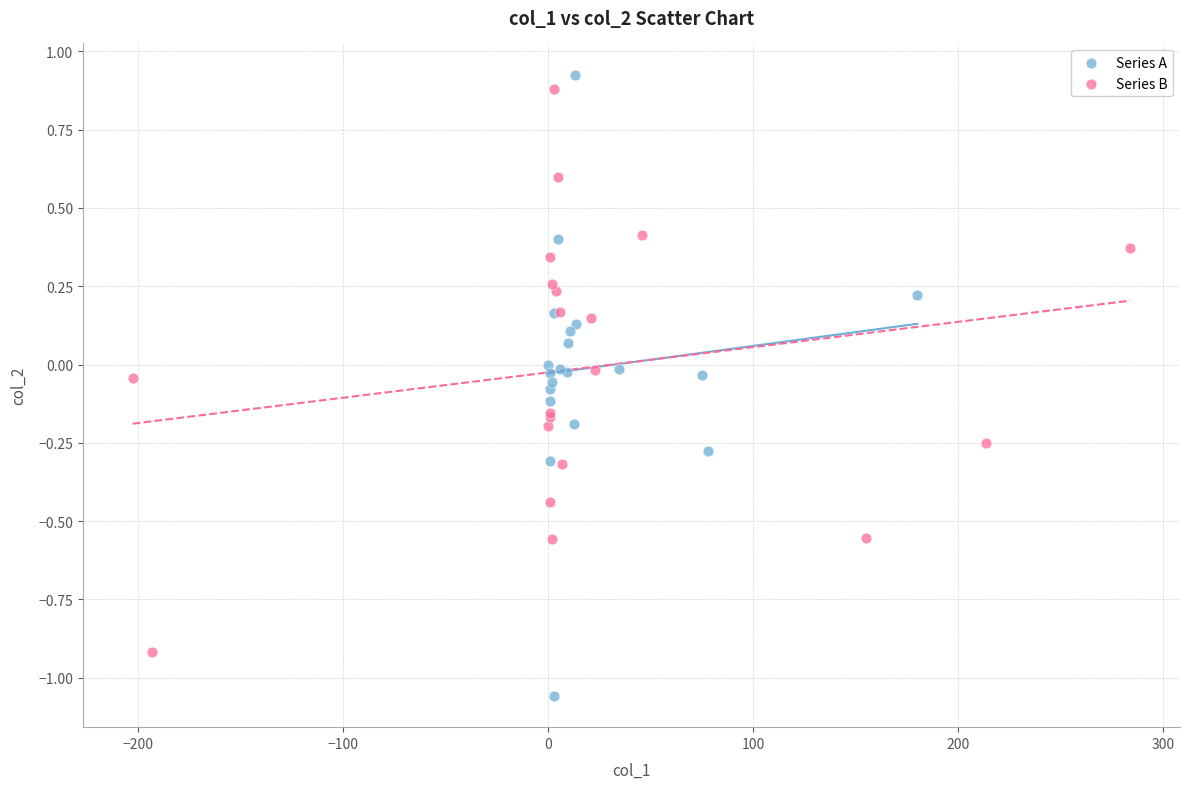

Which series contains the lowest Y value?

Series A